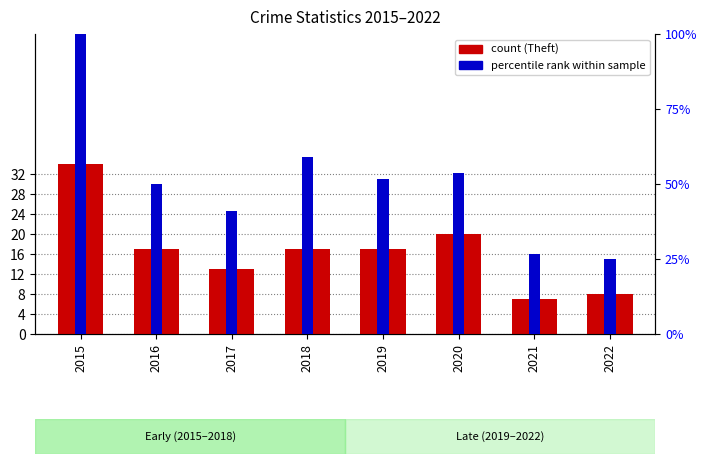

Reading right to left, what are all the values shown in this chart?

Theft (count): 8.0	7.0	20.0	17.0	17.0	13.0	17.0	34.0
Total (percentile rank): 25.0	26.8	53.6	51.8	58.9	41.1	50.0	100.0